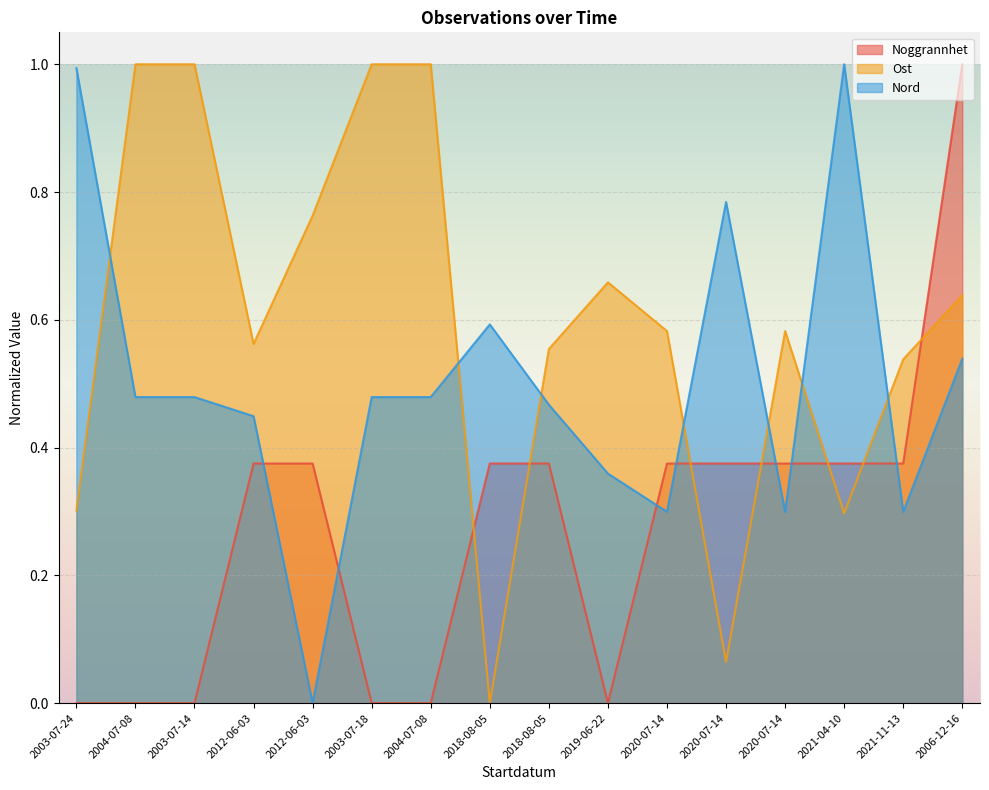

What is the label of the 14th point from the left?

2021-04-10